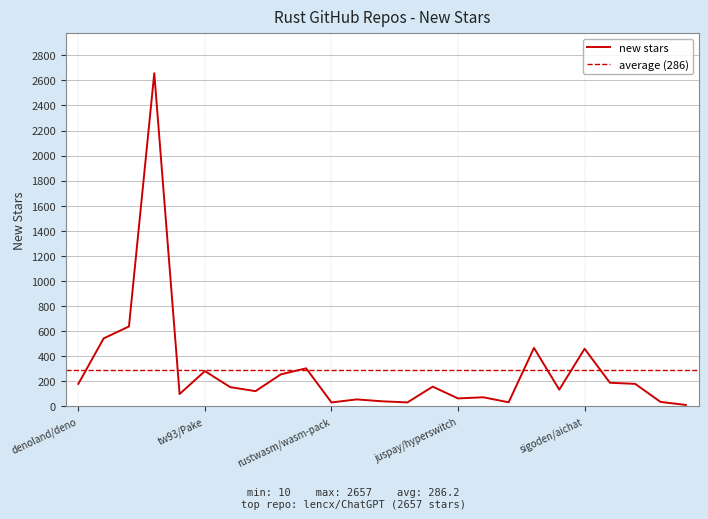

What is the average value?

286